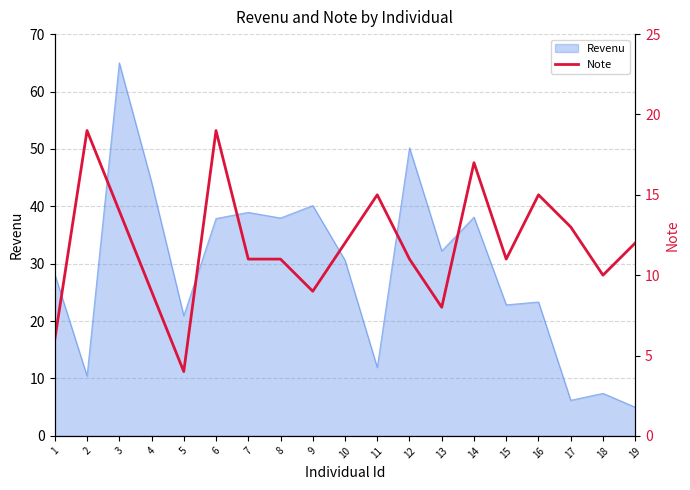

Where is the first local maximum?

2